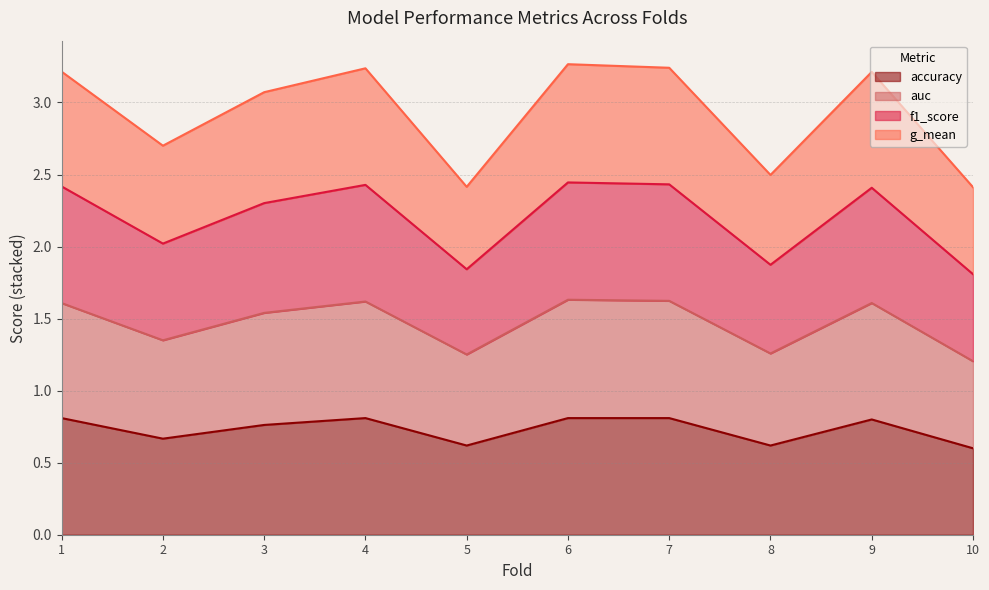

The value of accuracy at 4 is 1.3. True or false?

False